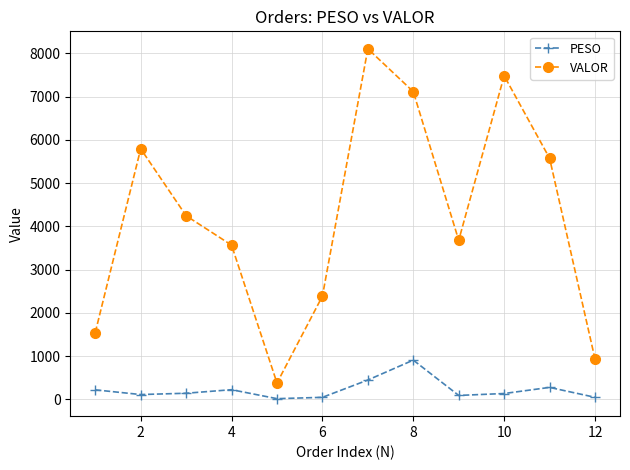

What is the difference between the second highest and minimum values in the VALOR series?

7109.3